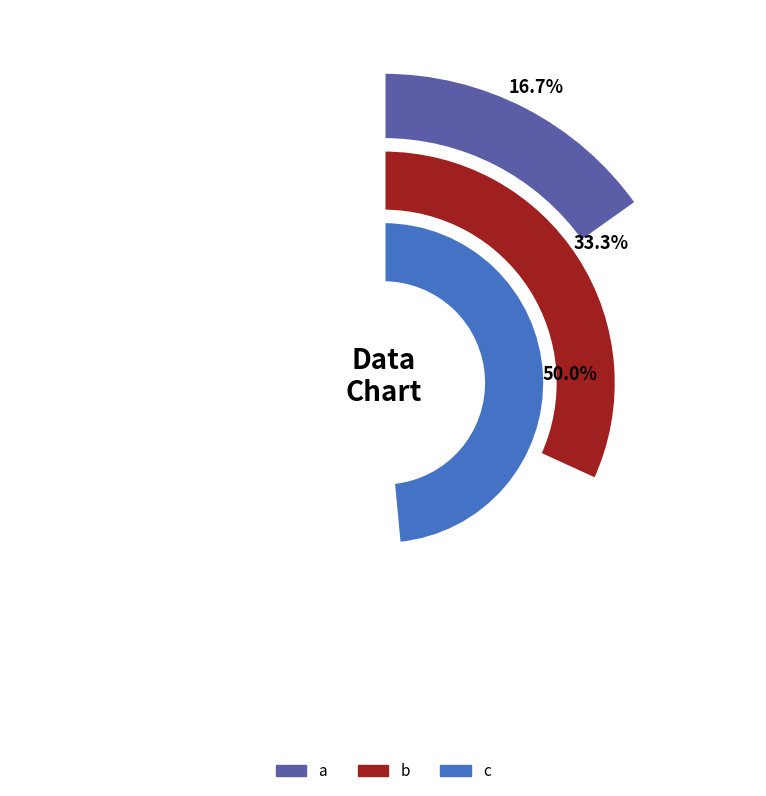

What is the change in value from a to b?

+1